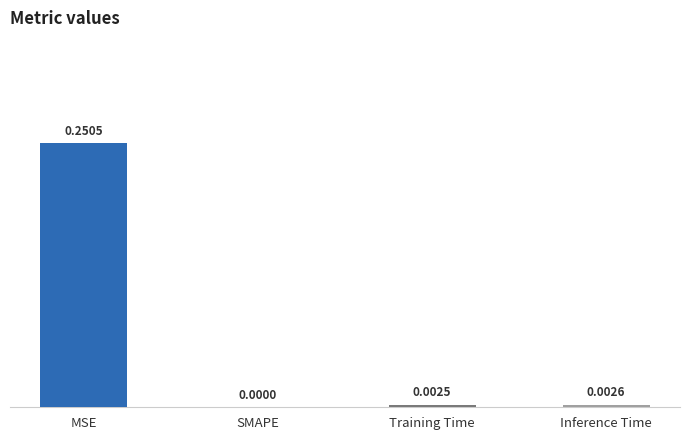

Which category has the highest value across all series?

MSE